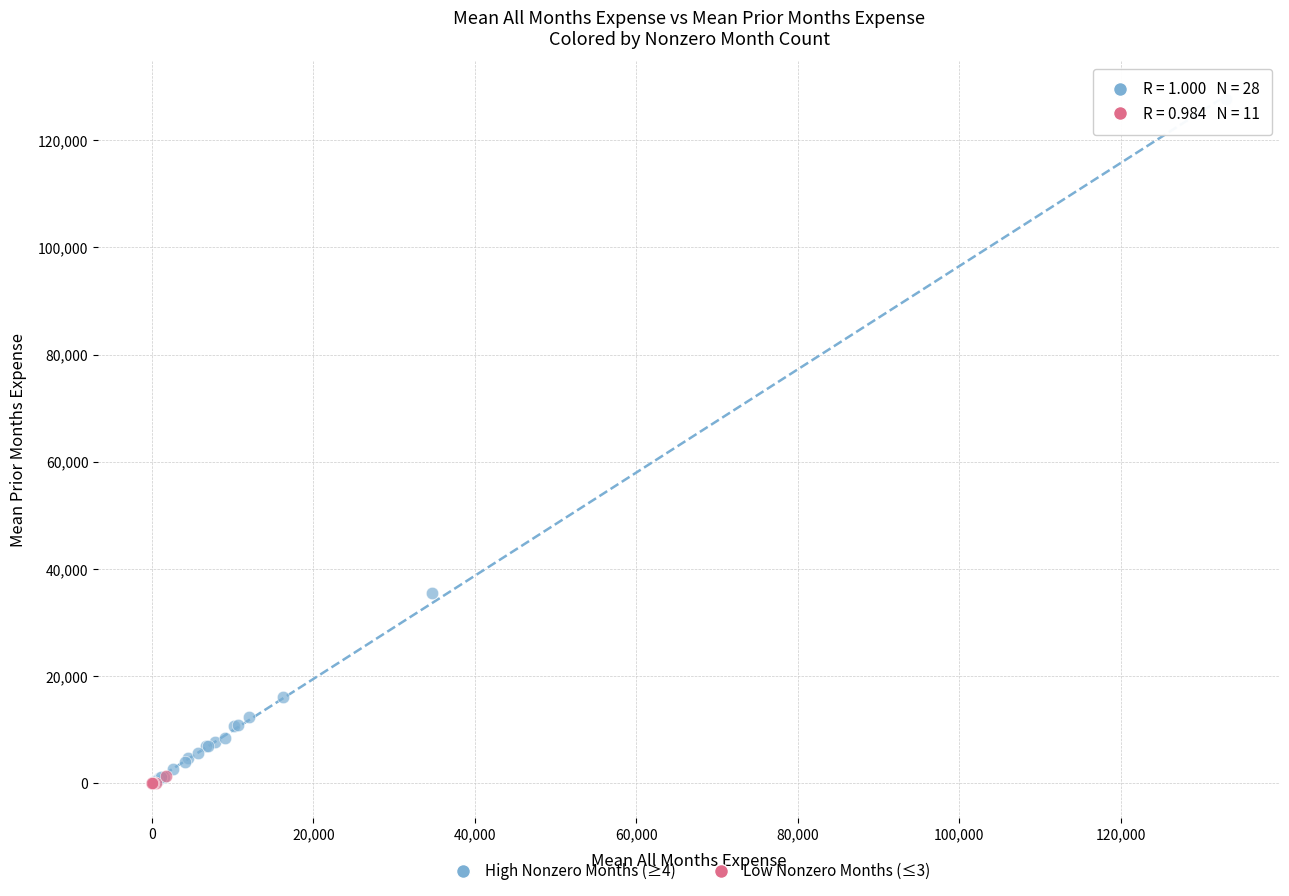

Which series contains the highest Y value?

High Nonzero Months (≥4)